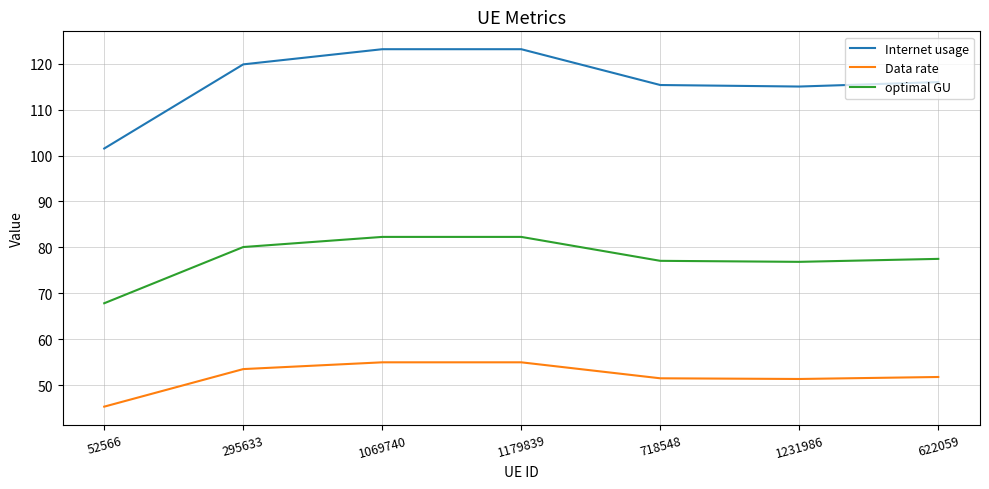

What are all the series names shown in the legend?

Internet usage, Data rate, optimal GU